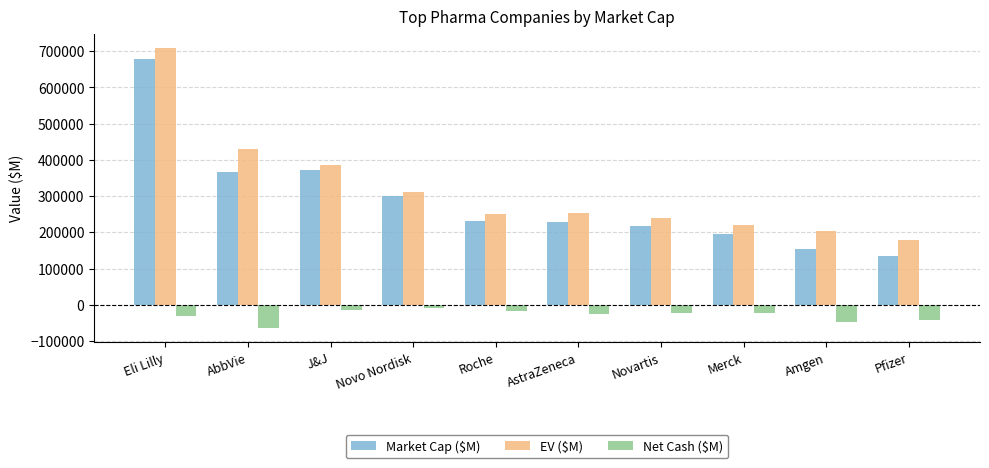

What is the label of the 5th bar from the right?

AstraZeneca